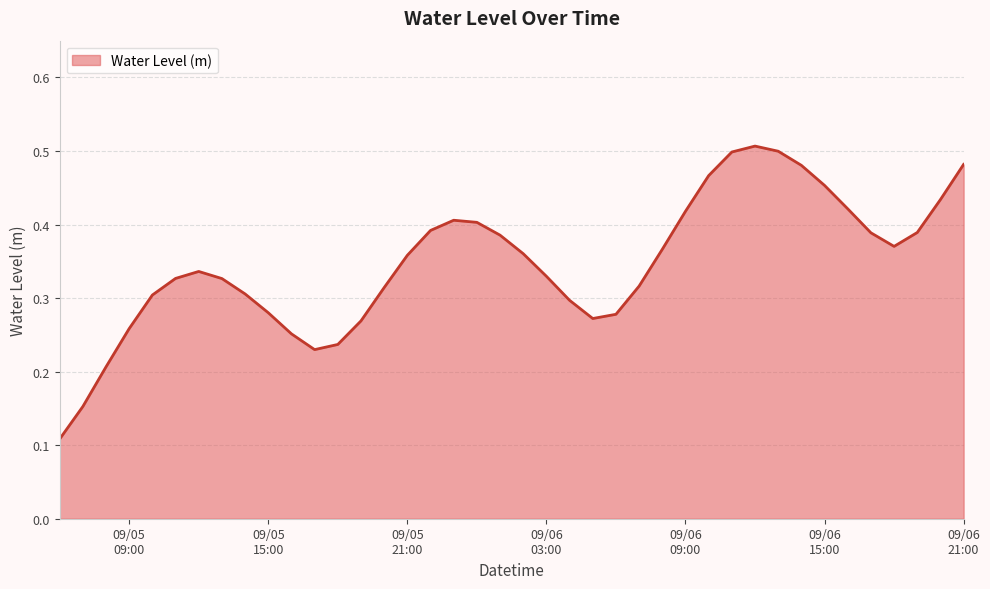

True or false: there are more than 1 points higher than both neighbors.

True